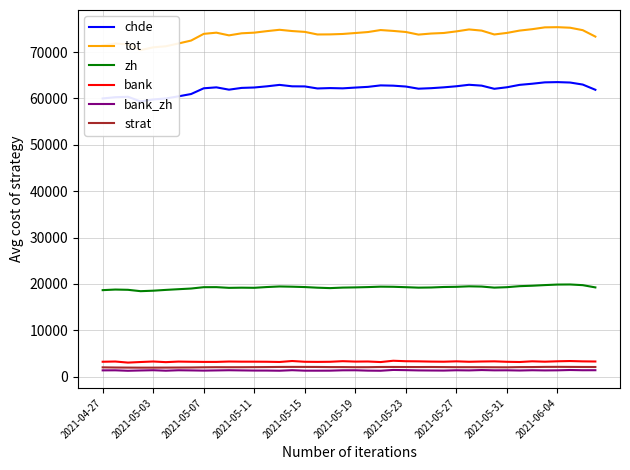

True or false: zh and bank_zh cross at least once.

False